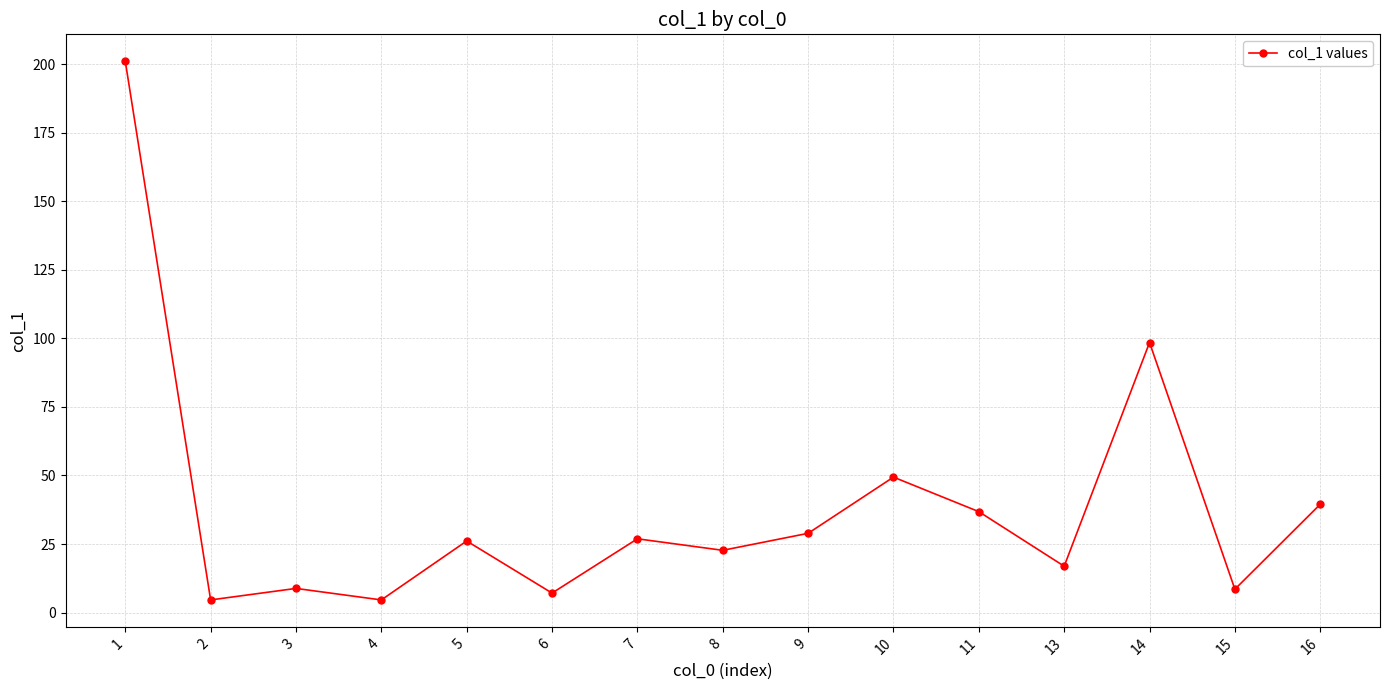

At which category does the data reach its first local peak?

3